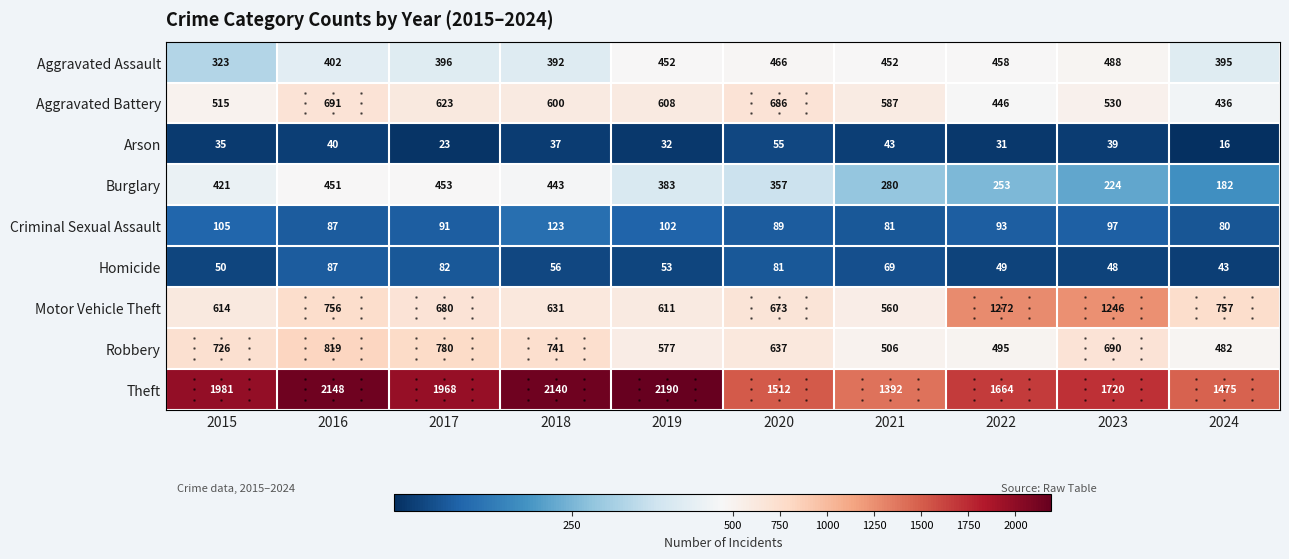

Count the number of data series in this chart.

9